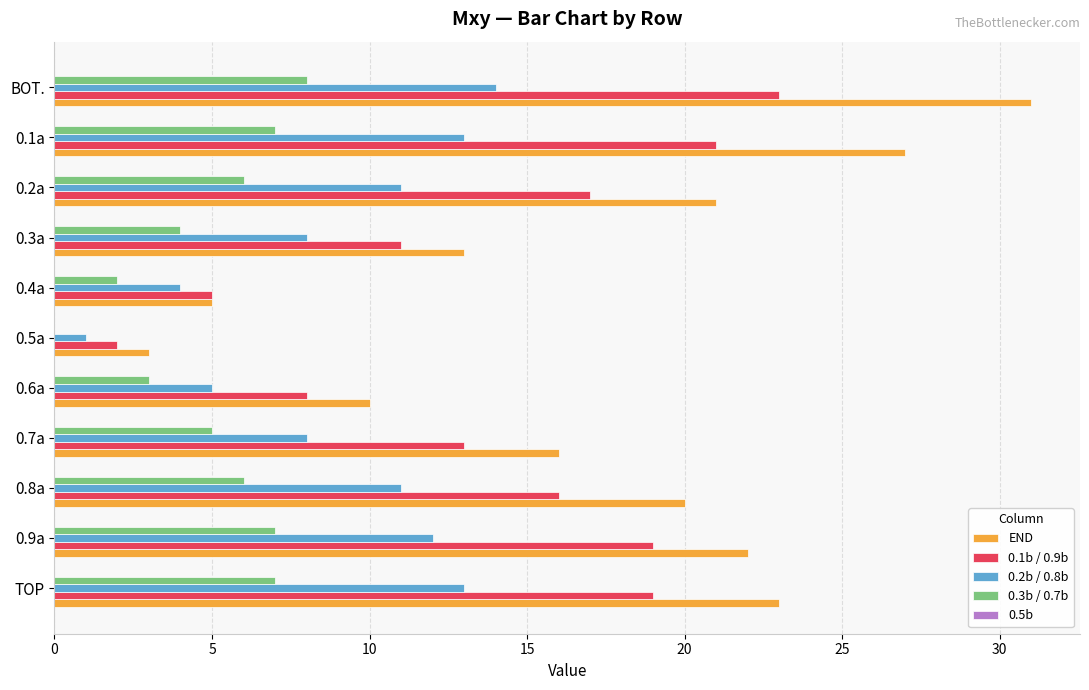

Between 0.3a and 0.1a, which series saw the biggest shift?

END